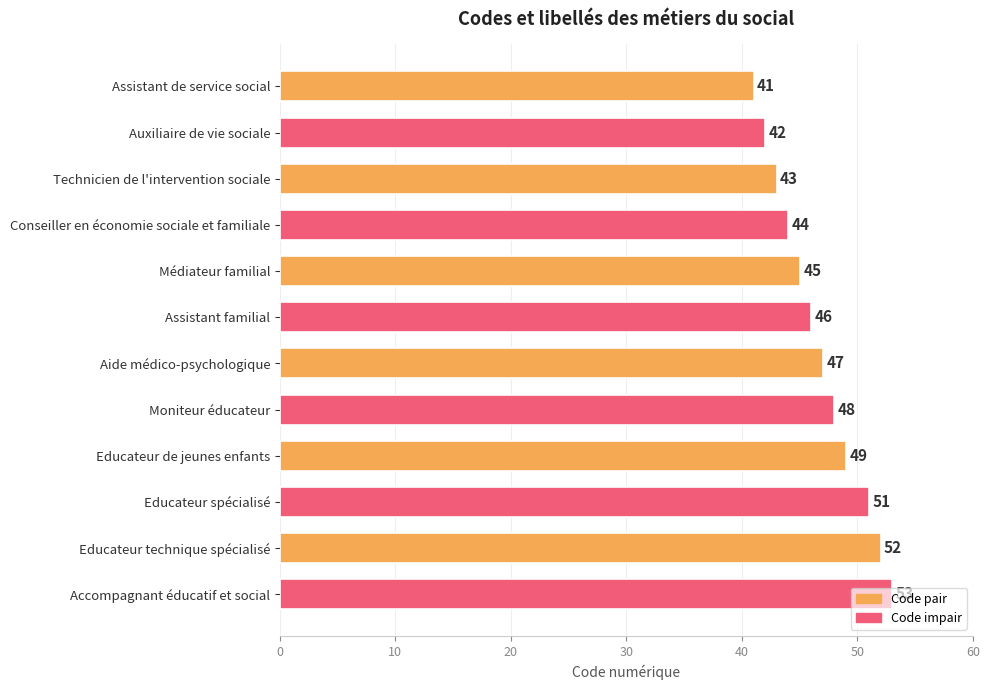

True or false: the data shows 46 at Assistant familial.

True